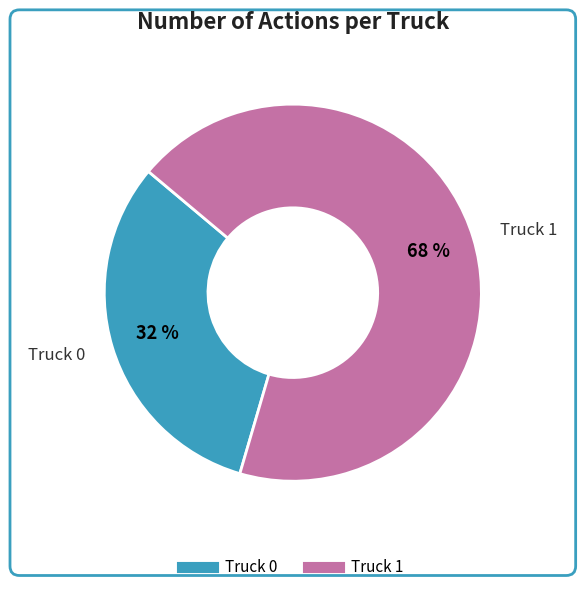

Combined, do Truck 1 and Truck 0 account for over 50%?

Yes